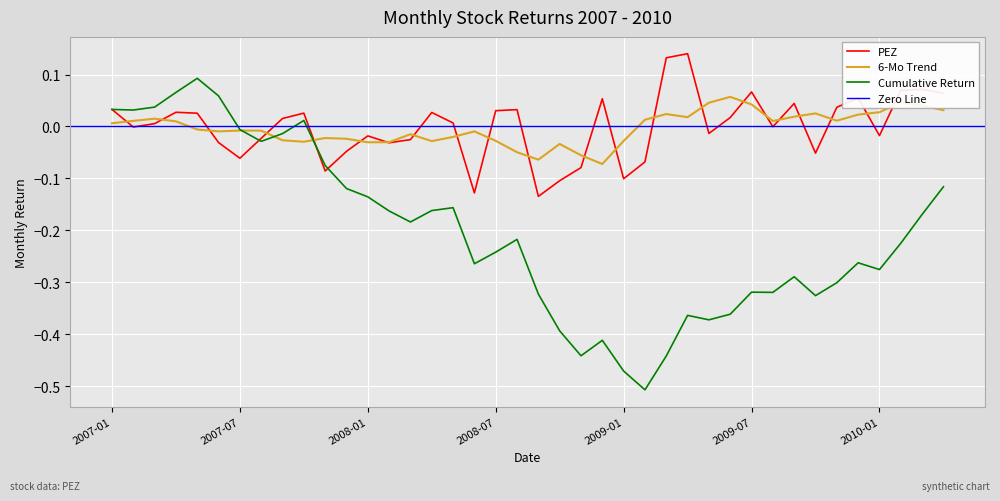

How many positive values are there?

21